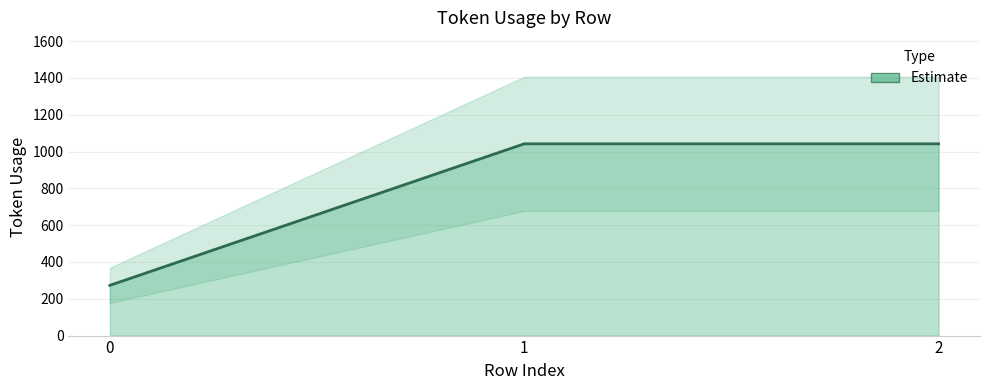

What is the sum of all values?

2357